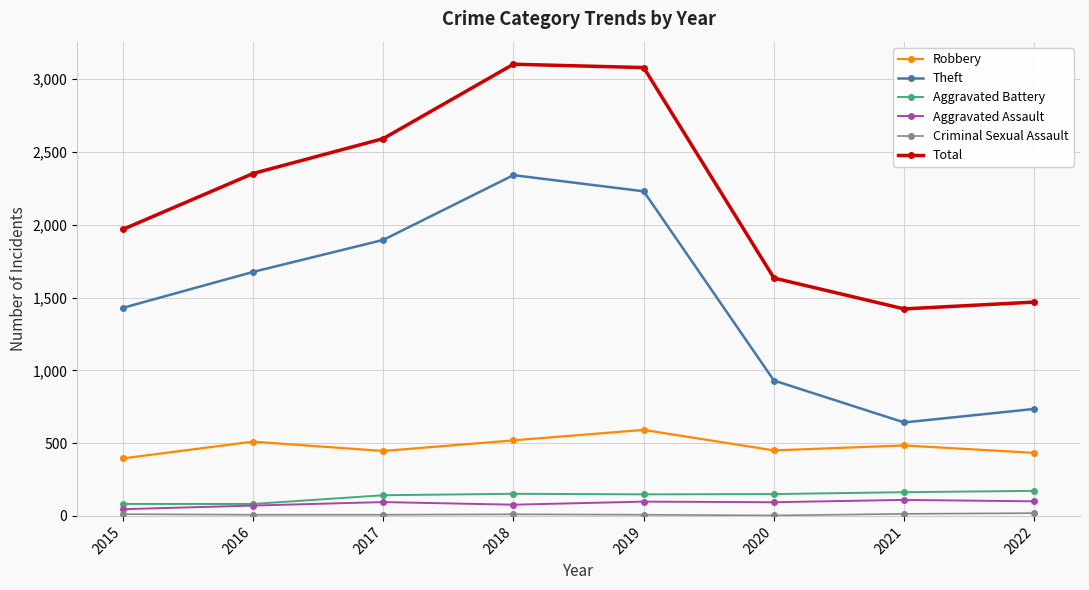

True or false: Robbery has more than 0 interior local peaks.

True